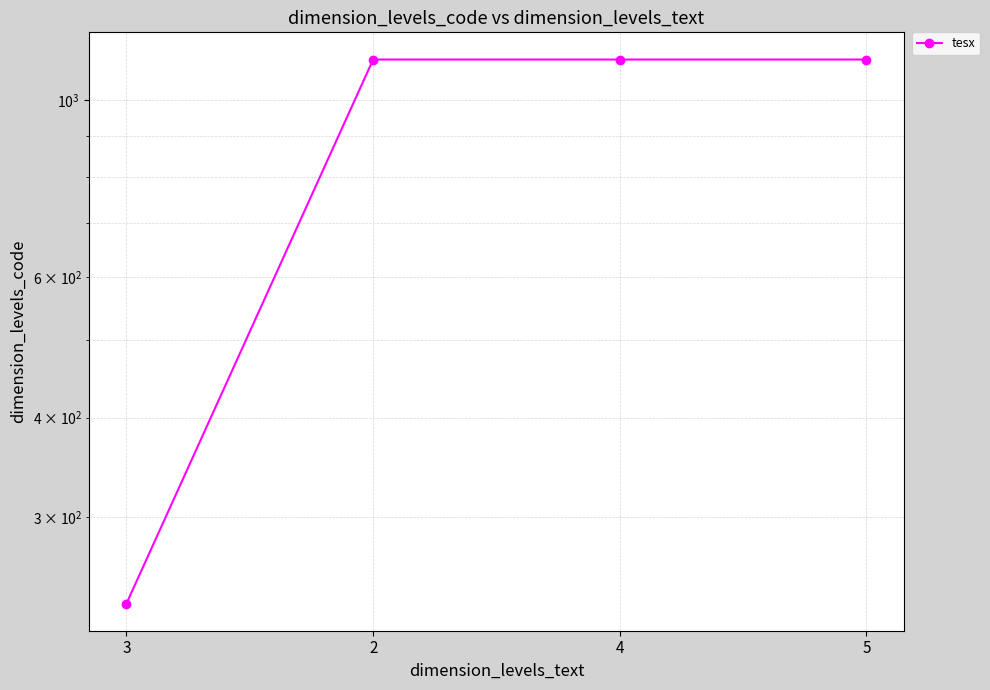

What is the greatest value displayed?

1123